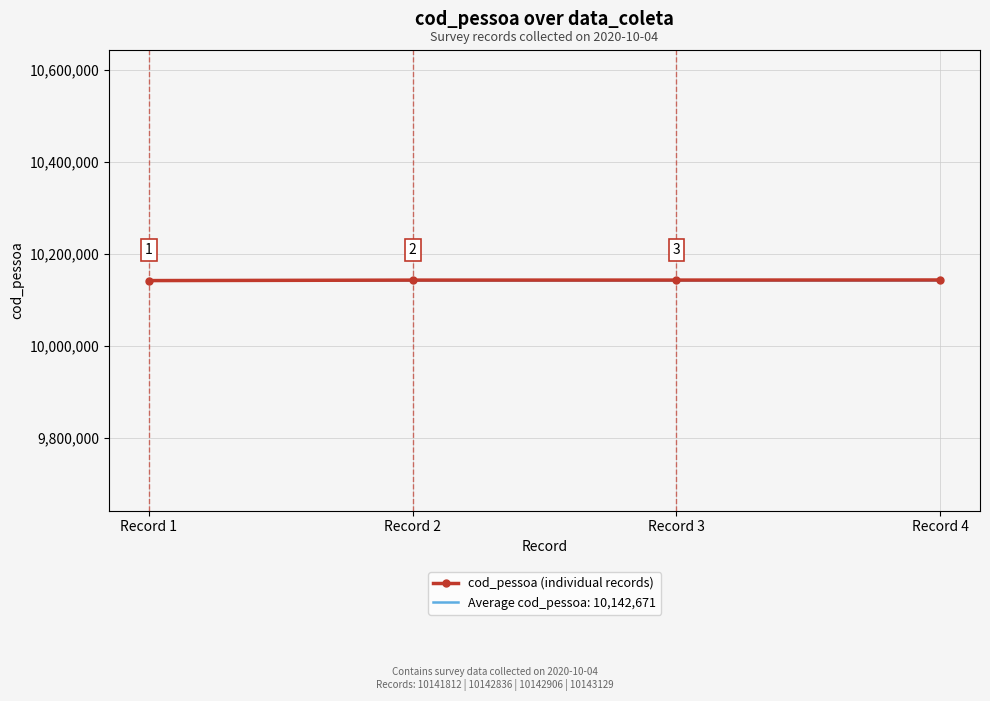

What is the total value across all series at Record 2?

20285506.8